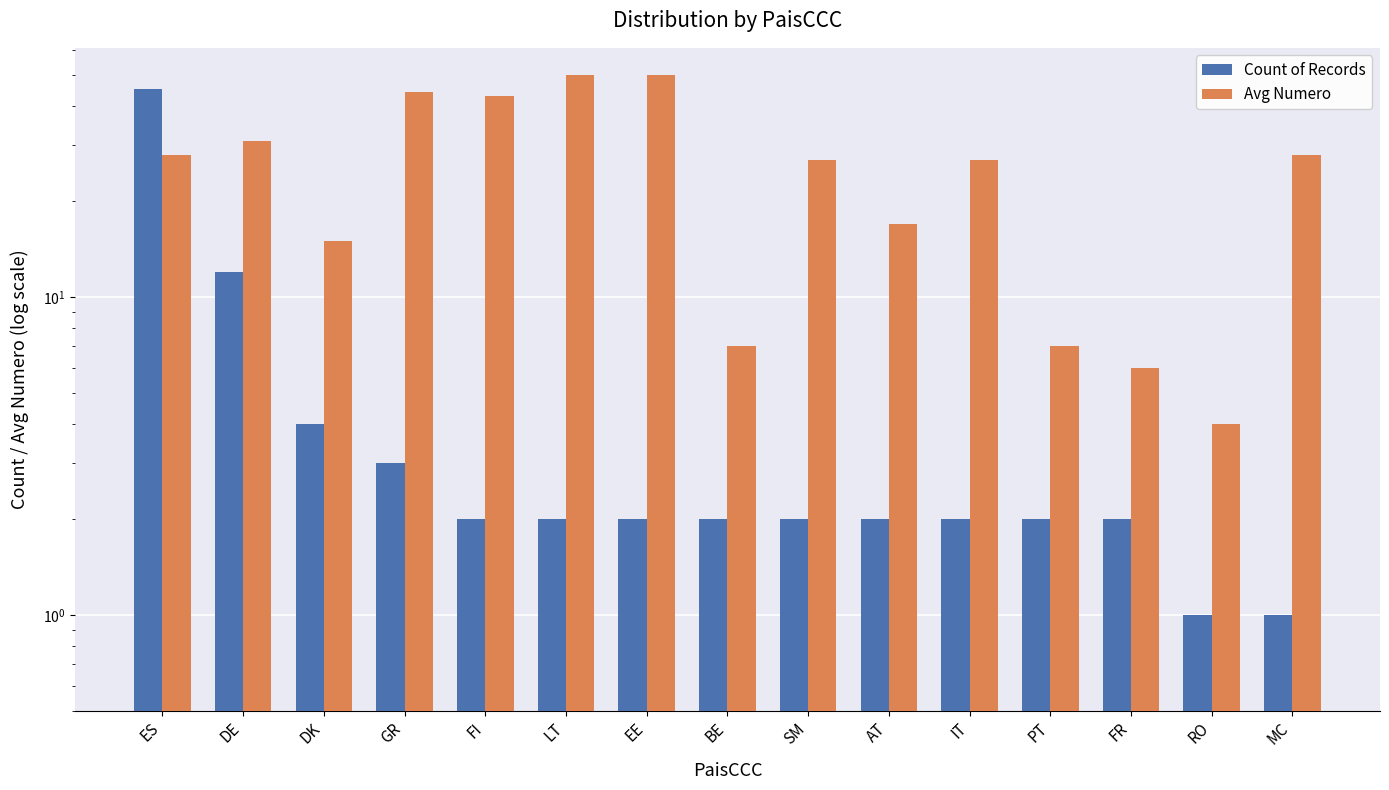

What is the total value across all series at SM?

29